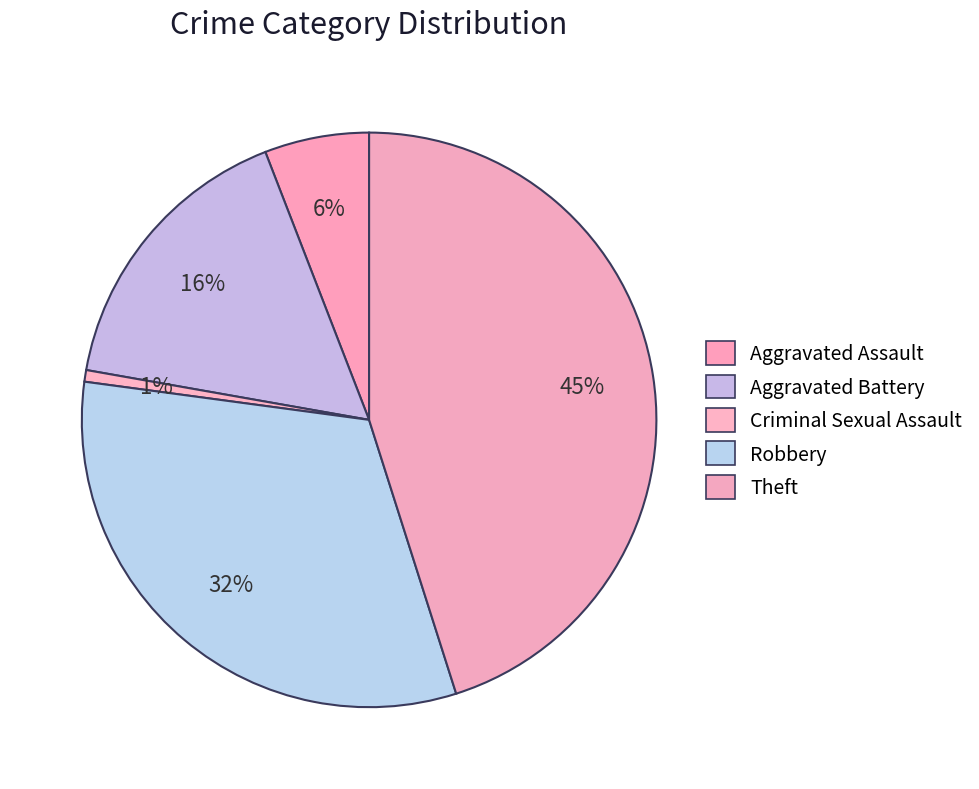

Combined, what portion of the pie is Aggravated Battery and Theft?

61.4%